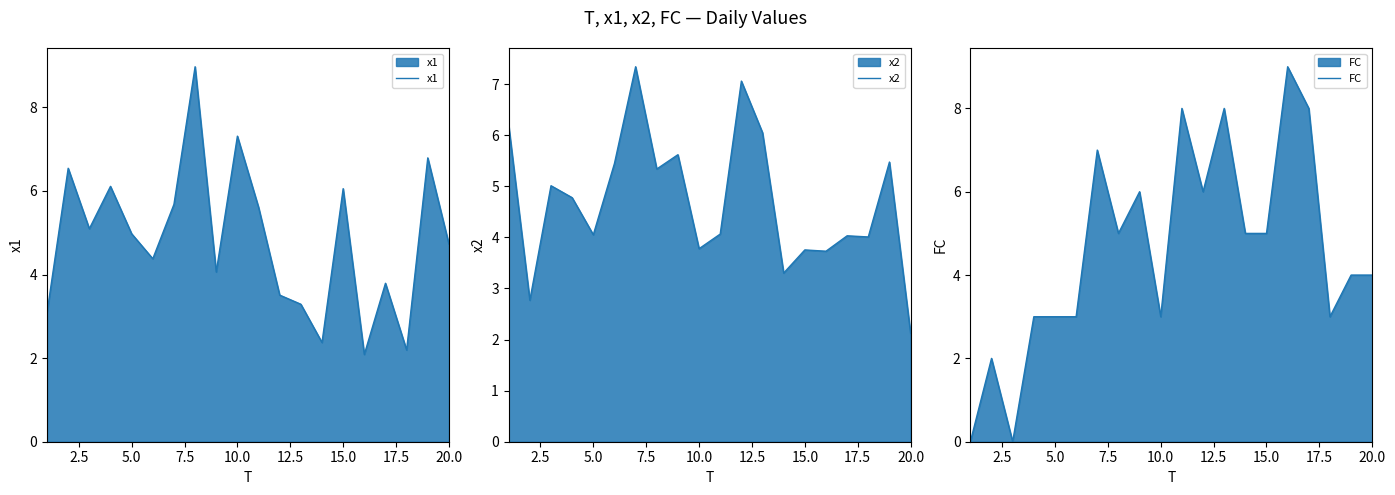

How many interior local peaks does the FC series have?

6